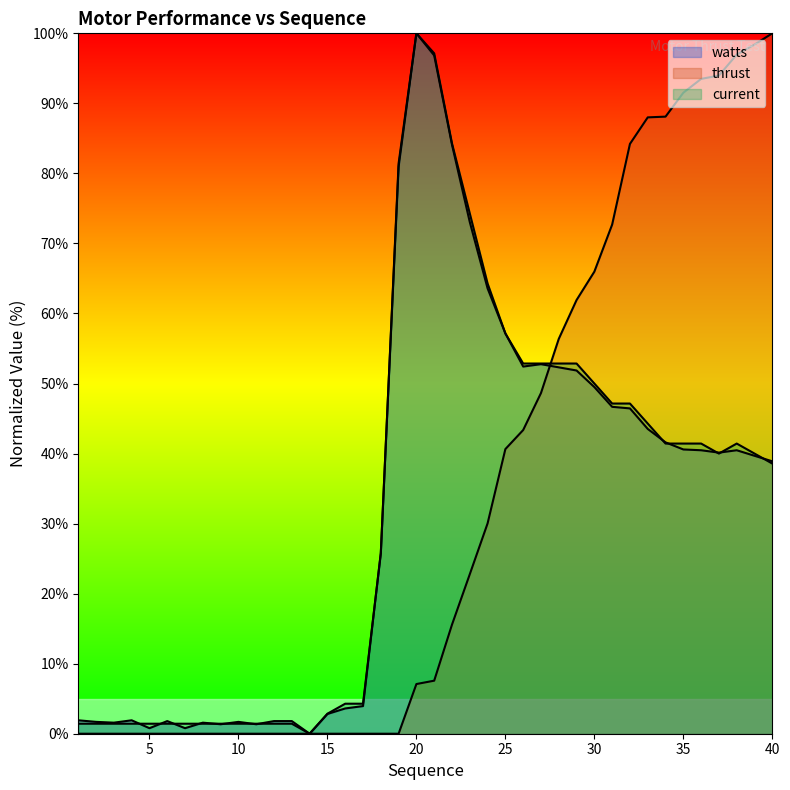

Between which two adjacent categories do thrust and current first intersect?

27 and 28